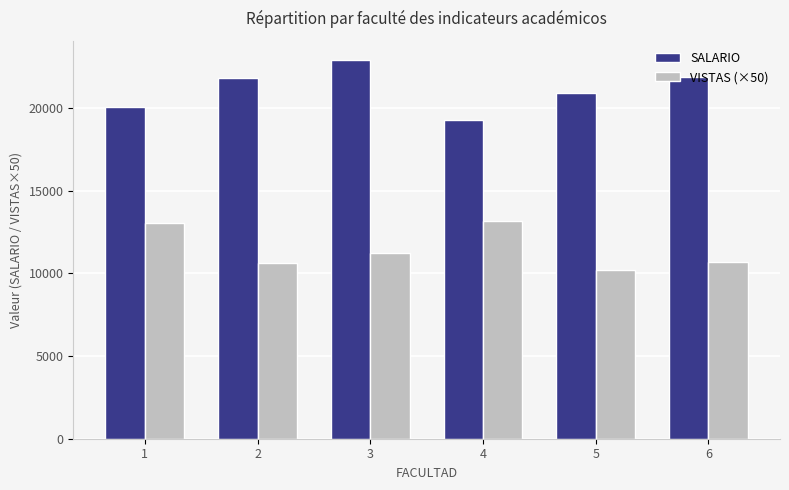

How many bars are there in each group?

2